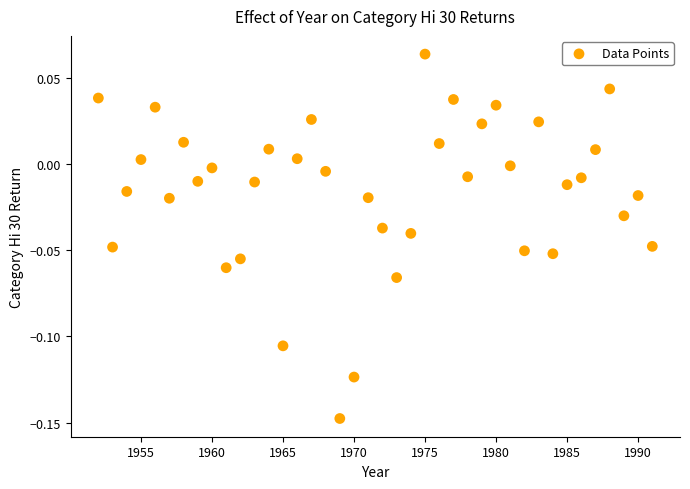

What is the range of X values (max minus min)?

39.0